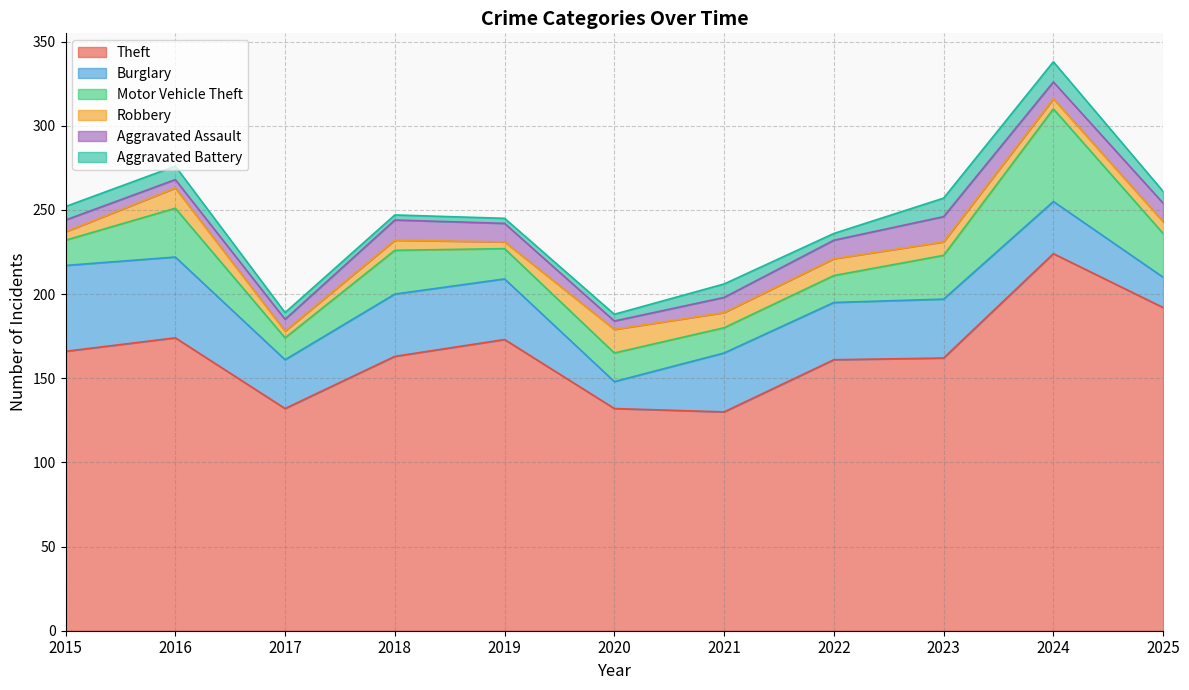

At which label does Aggravated Assault reach its peak?

2023